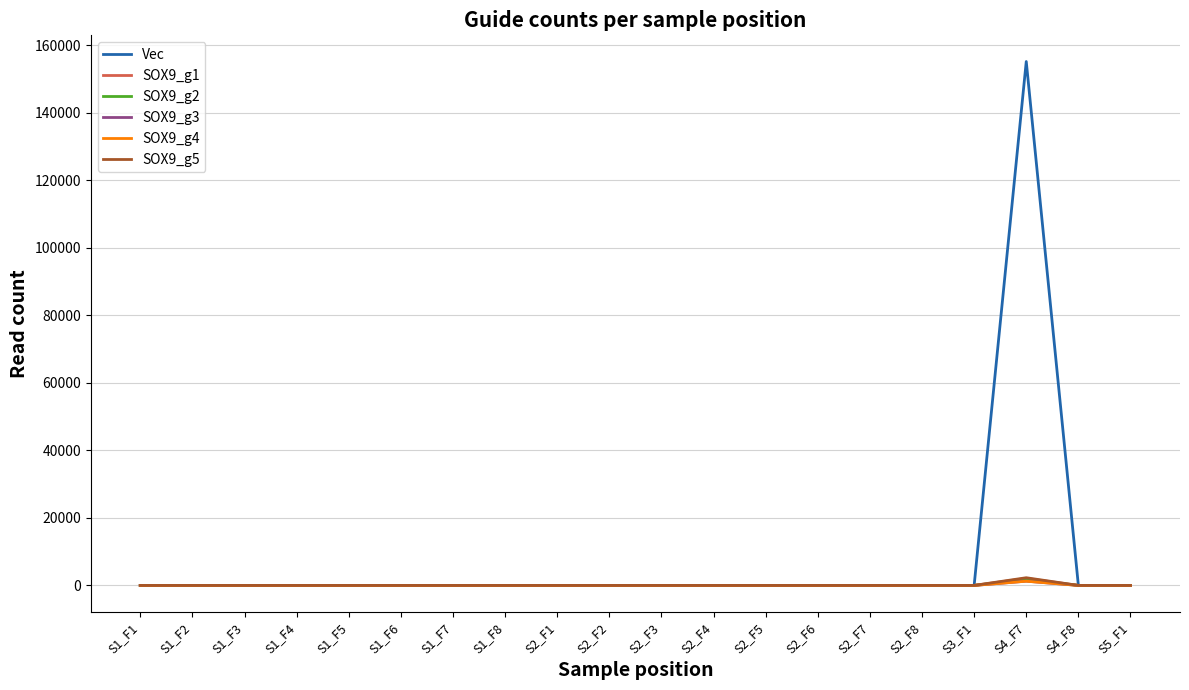

Which category has the highest value across all series?

S4_F7